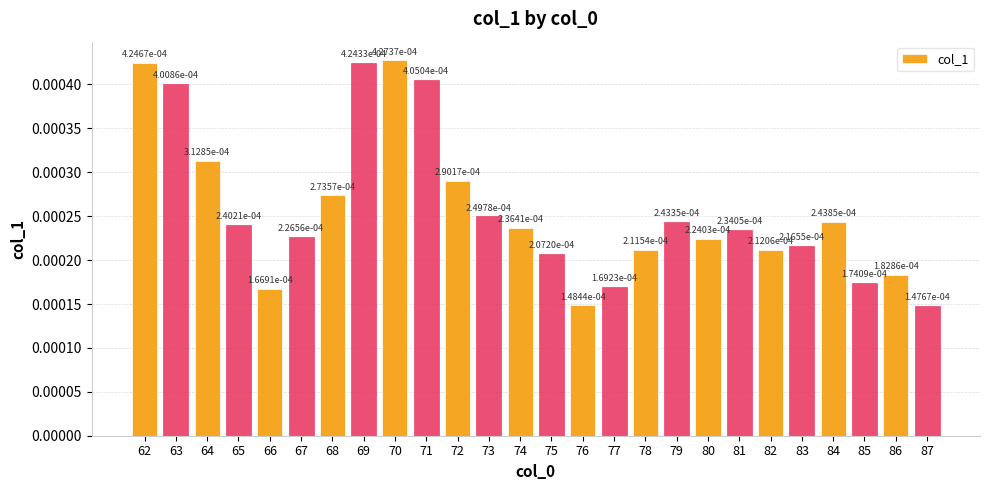

Which category has the lowest value across all series?

87